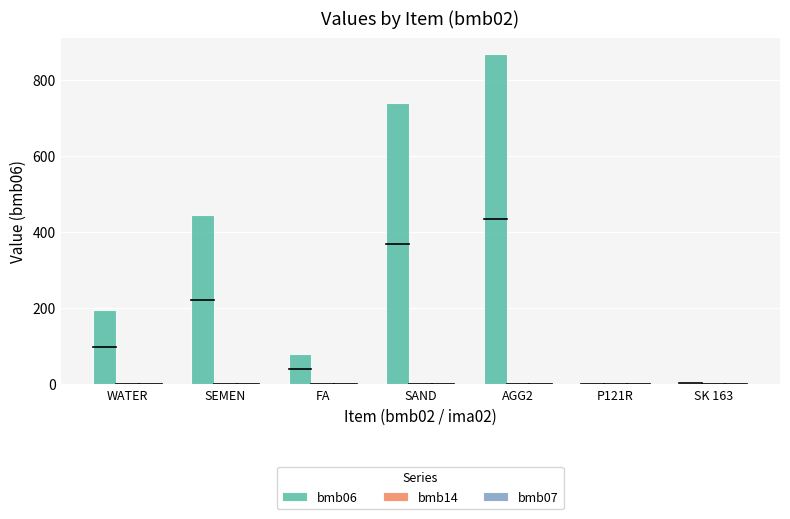

What is the maximum value for bmb06?

868.0